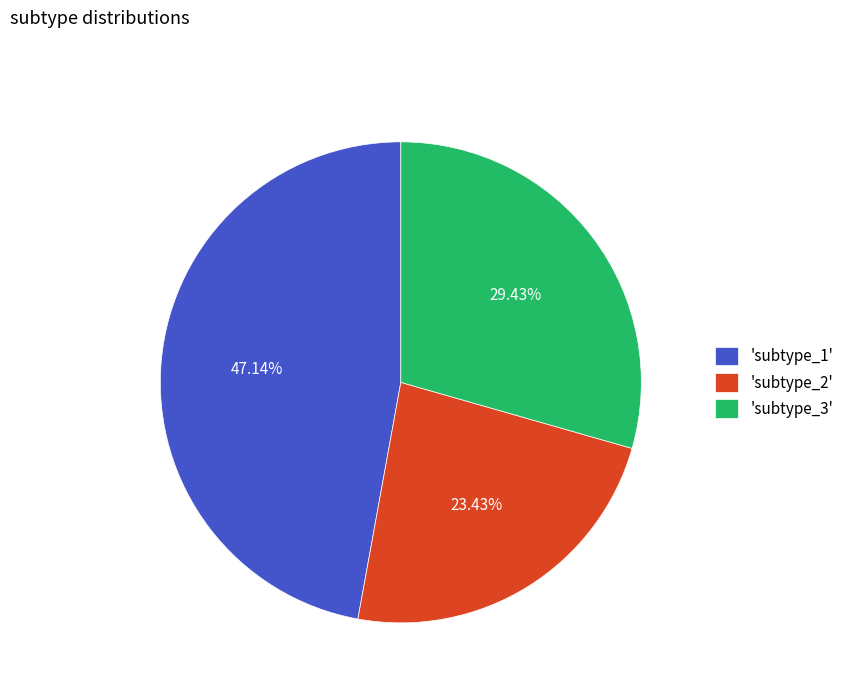

Combined, do 'subtype_2' and 'subtype_3' account for over 50%?

Yes